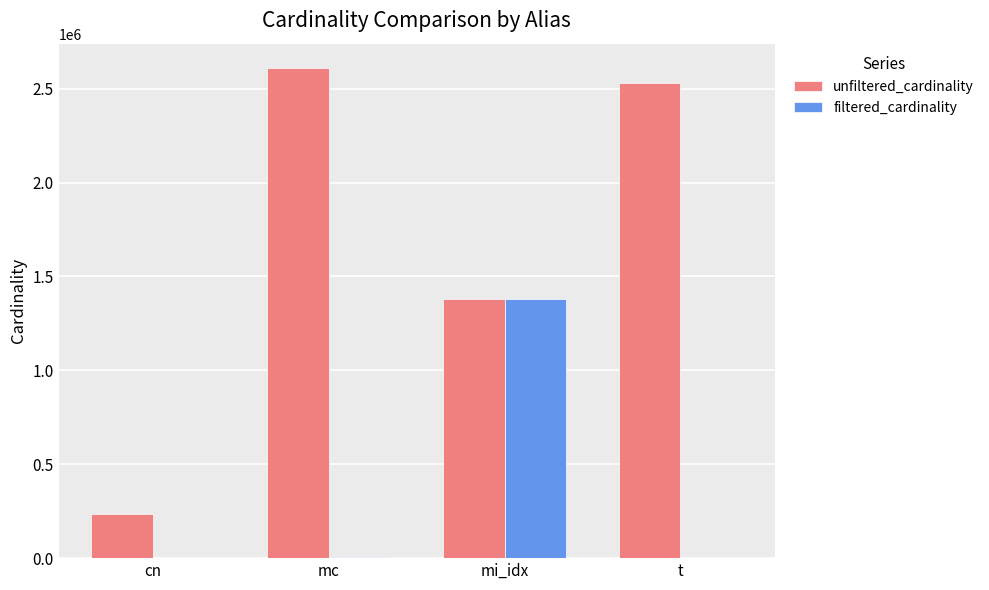

Which series has the largest total across all categories?

unfiltered_cardinality